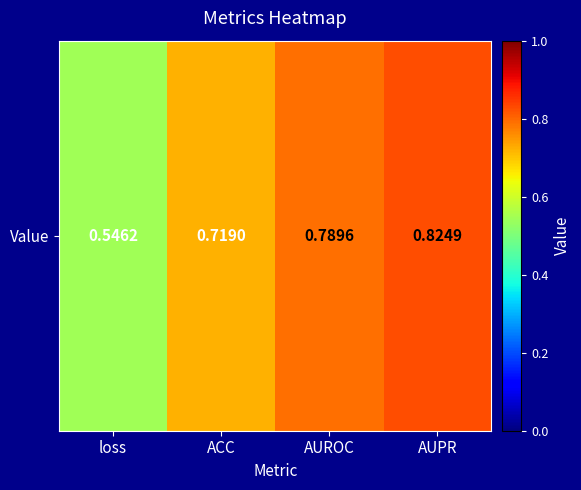

What value does the data have at ACC?

0.7